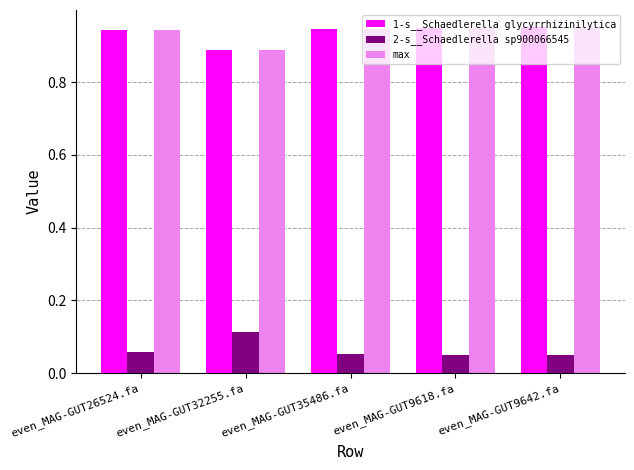

At which label does 1-s__Schaedlerella glycyrrhizinilytica reach its minimum?

even_MAG-GUT32255.fa